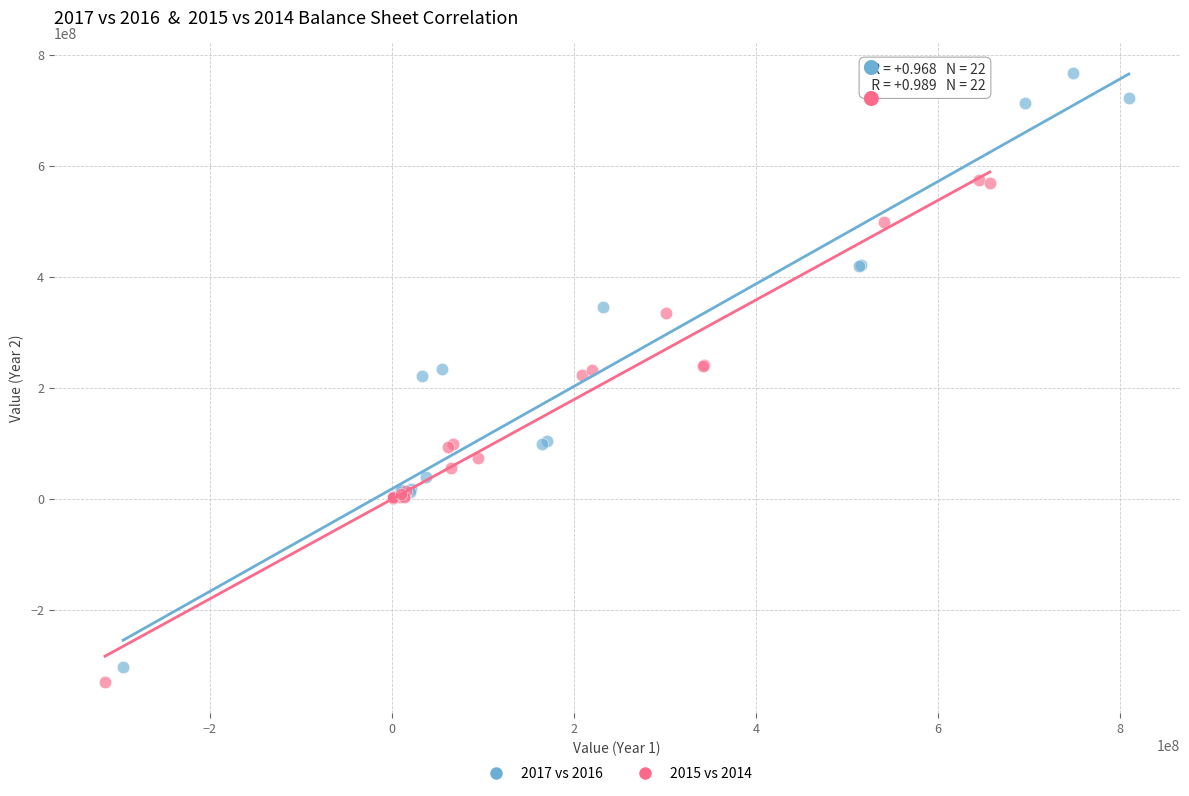

Which series has the largest Y range (max minus min)?

2017 vs 2016